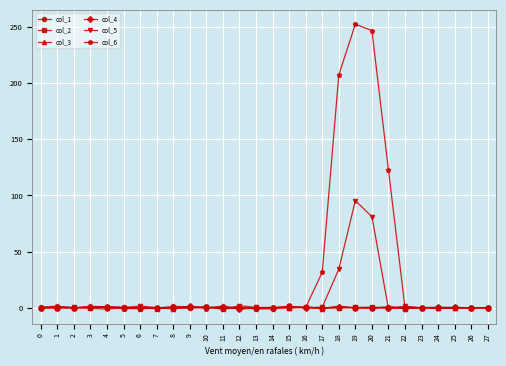

True or false: col_4 has more than 2 points higher than both neighbors.

True